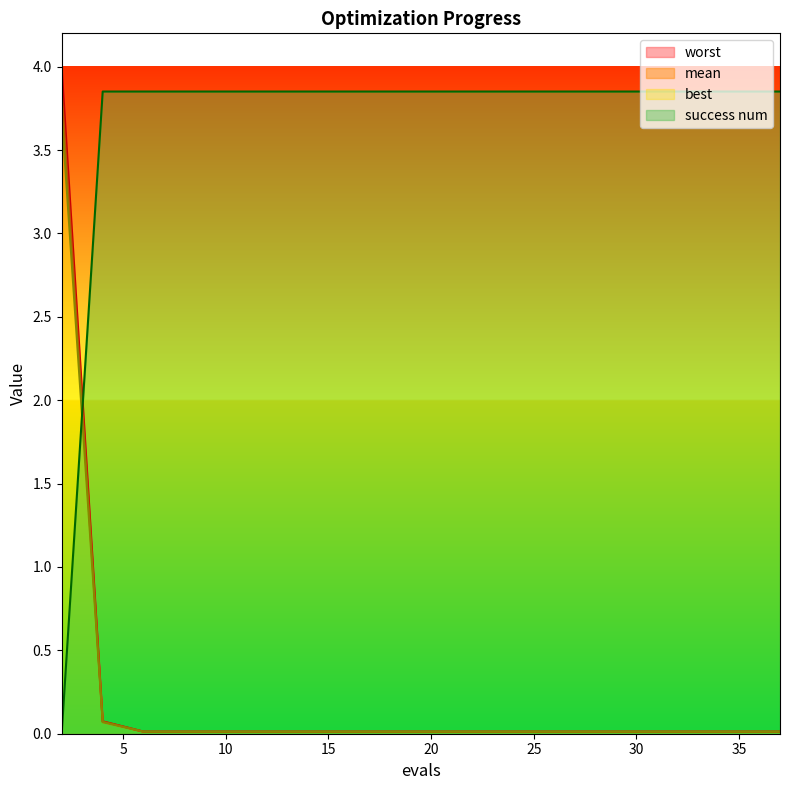

Which has a higher value, 22 or 4?

4